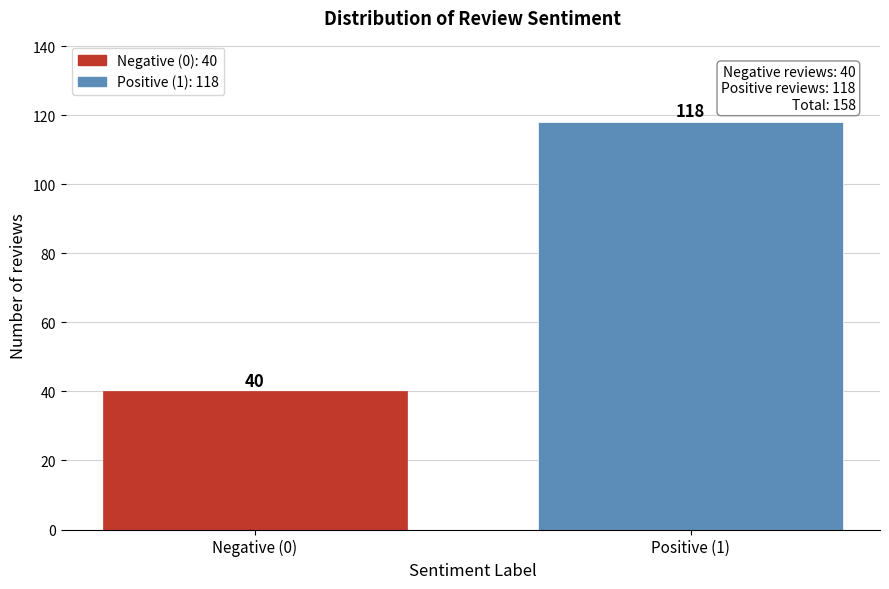

Reading right to left, extract all data points from this chart.

118	40